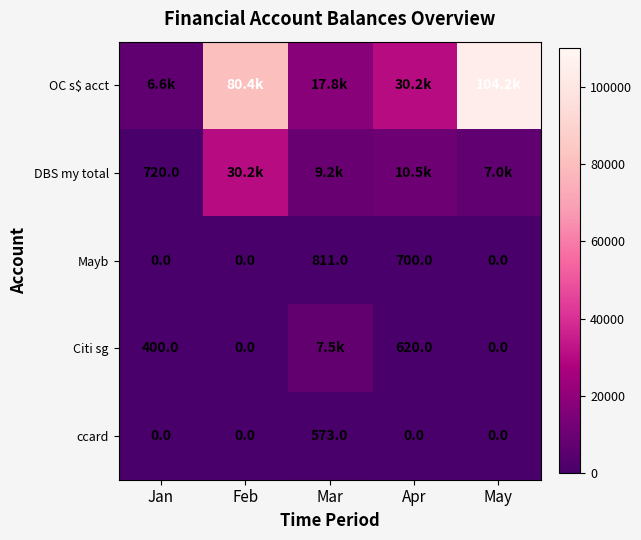

What is the sum of all Mayb values?

1511.0